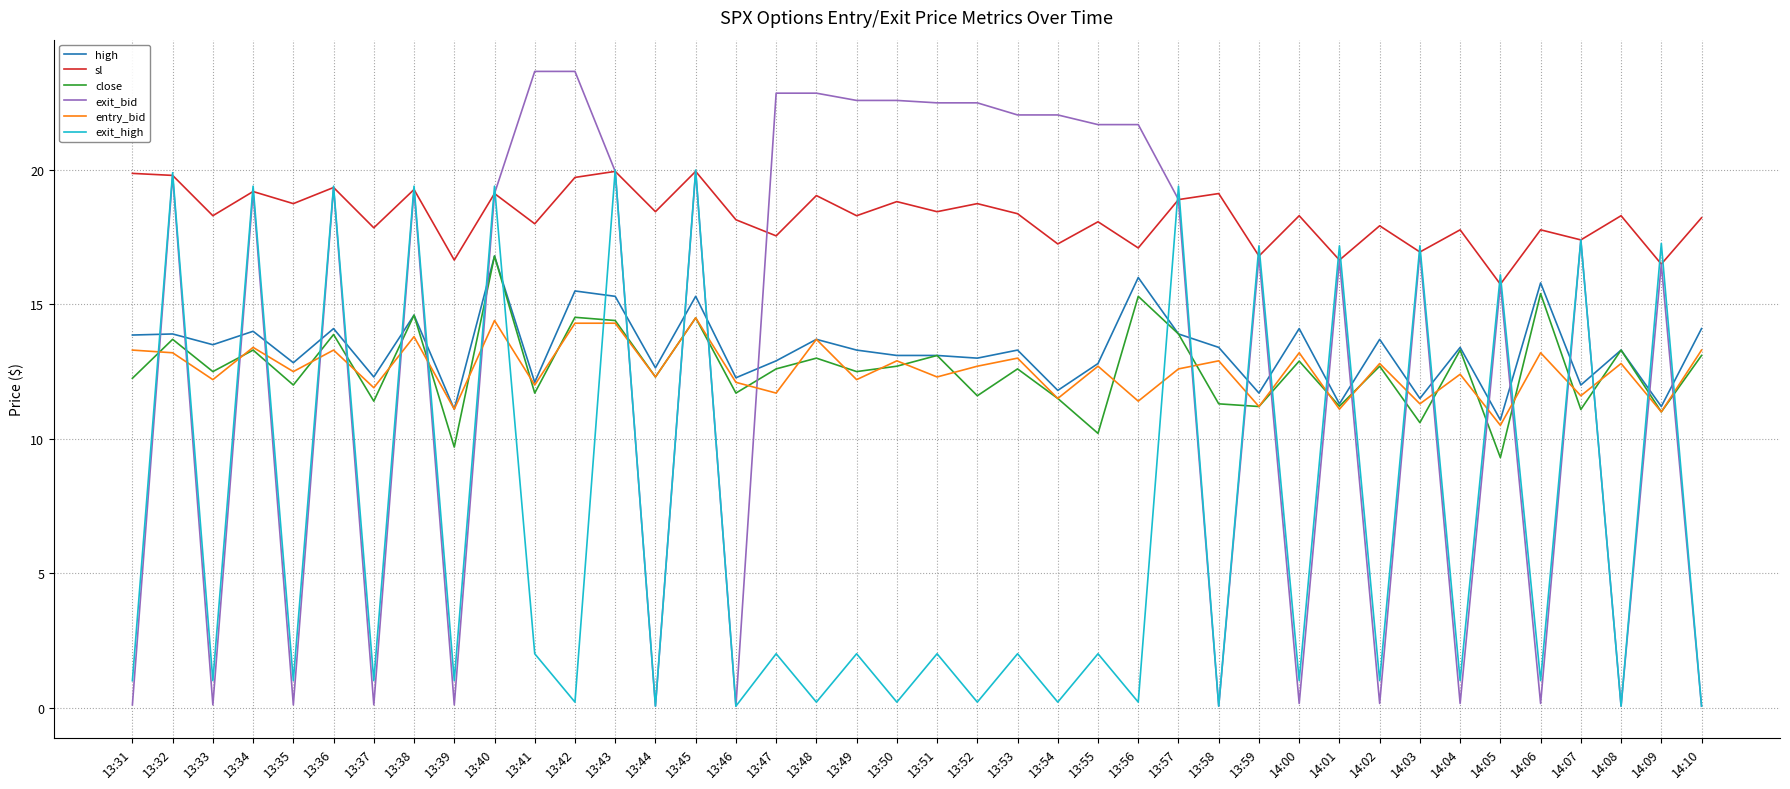

After their last crossing, which series has the higher values: exit_bid or high?

high